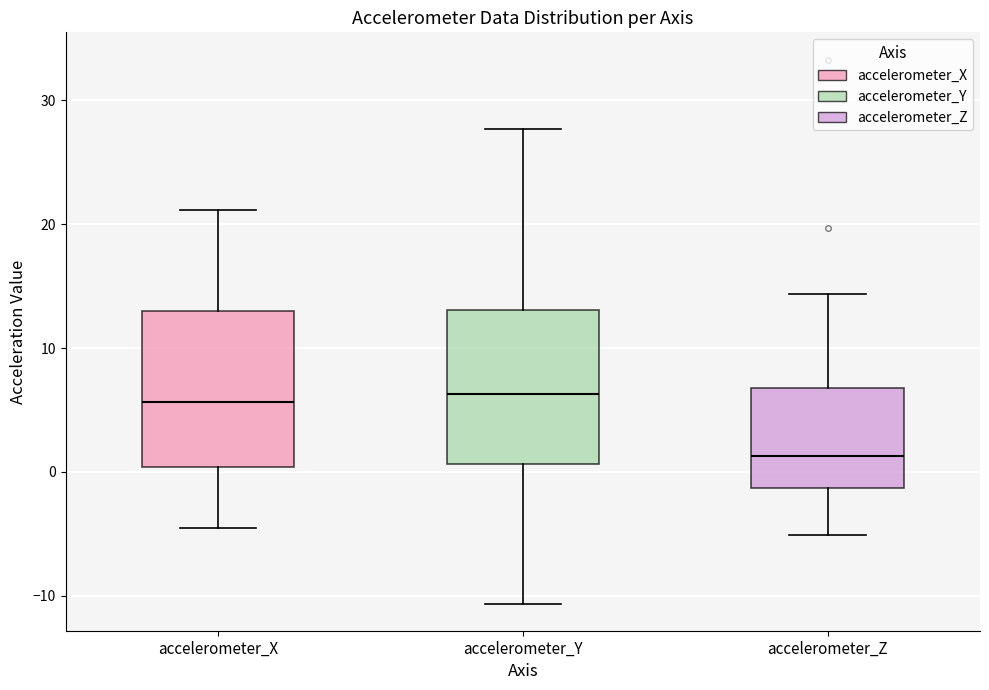

Reading left to right, read every box against the y-axis: the position of its median line, the range the box covers, and the ends of its whiskers. The values are not printed on the chart, so give them approximately, as read against the axis.

accelerometer_X: median 6, box 0 to 13, whiskers -5 to 21
accelerometer_Y: median 6, box 1 to 13, whiskers -11 to 28
accelerometer_Z: median 1, box -1 to 7, whiskers -5 to 14